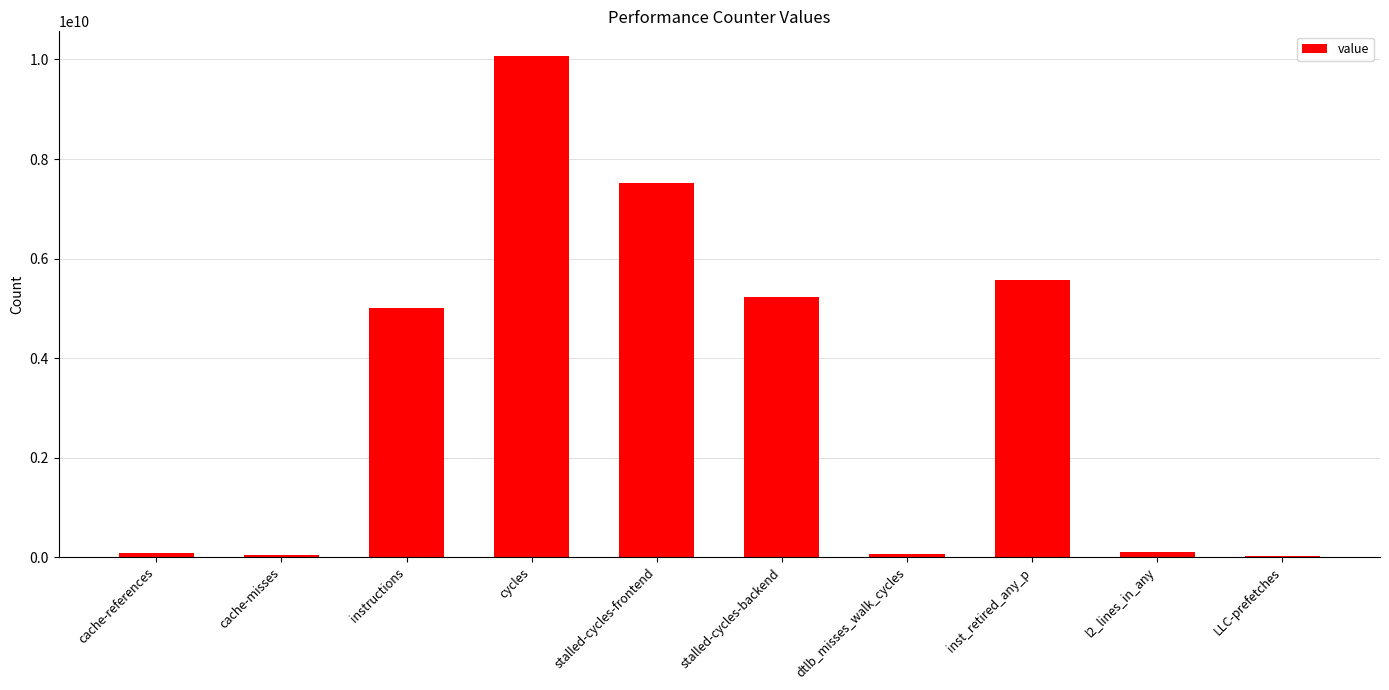

Which category has the highest value across all series?

cycles